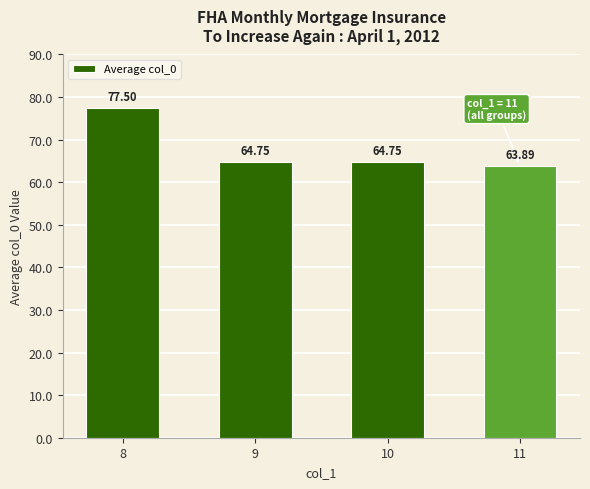

What is the value of the 1st bar from the left?

77.5